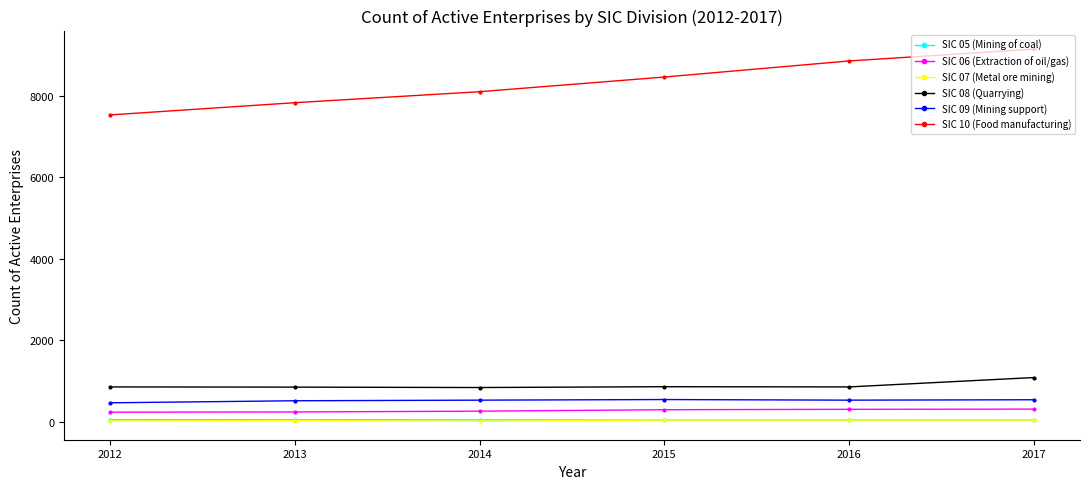

Is the value of SIC 09 (Mining support) at 2015 greater than the value of SIC 05 (Mining of coal) at 2017?

Yes